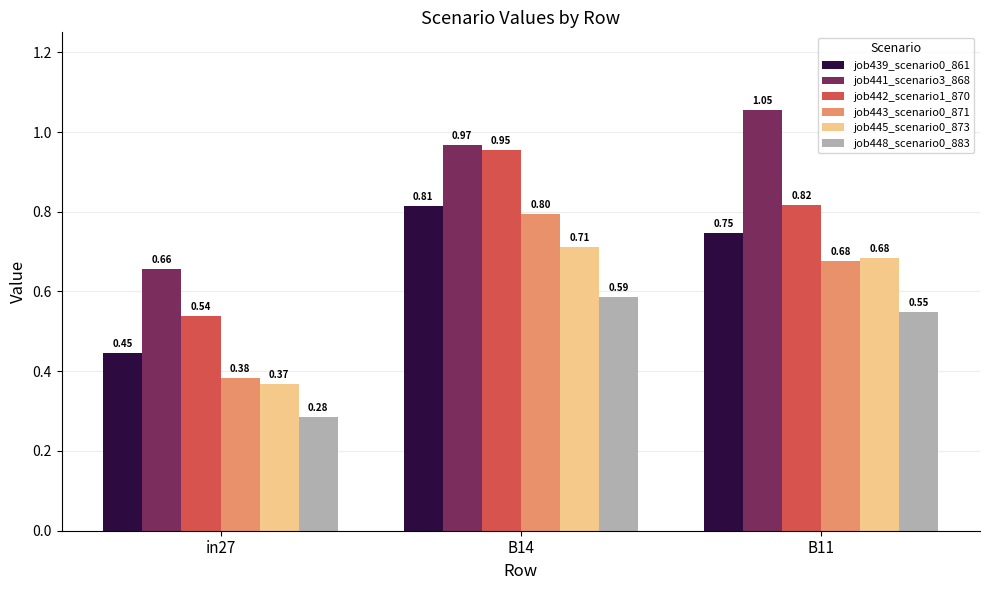

What is the sum of all job448_scenario0_883 values?

1.4